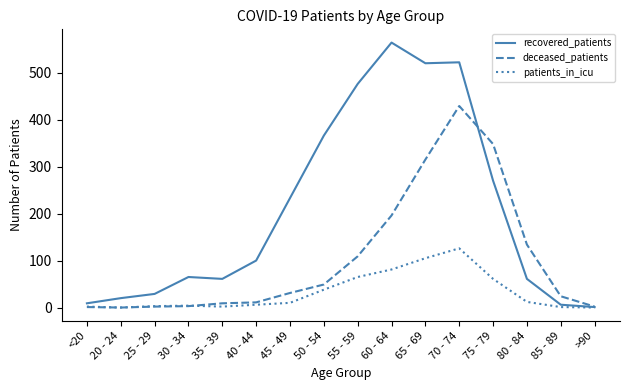

Rank the series by their maximum value, from highest to lowest.

recovered_patients, deceased_patients, patients_in_icu